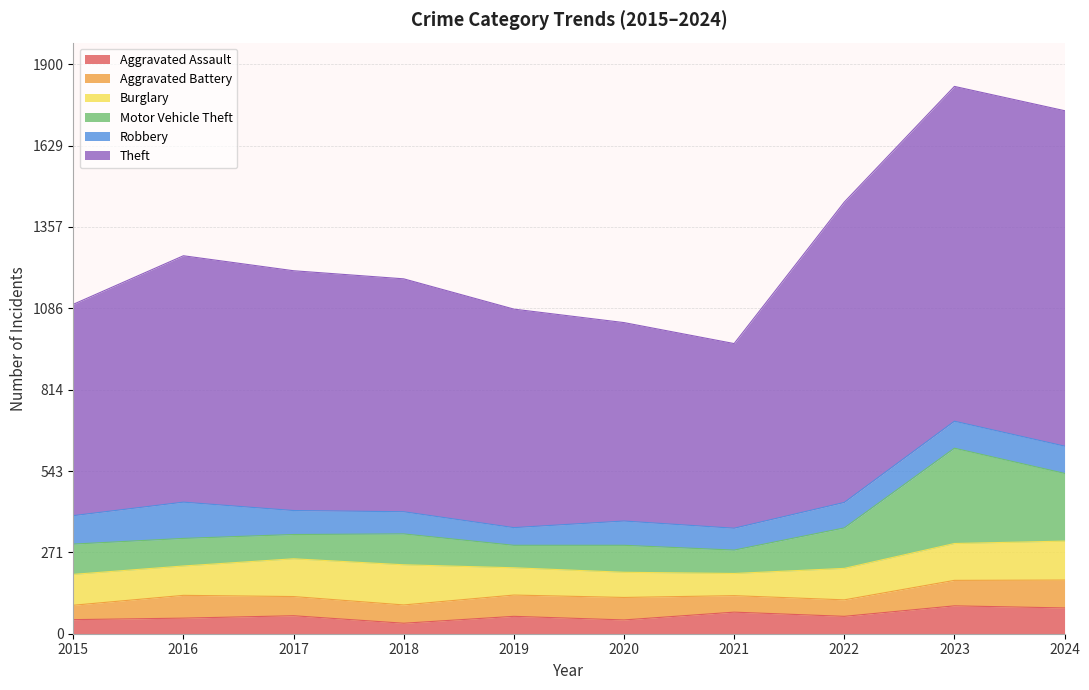

What is the total value across all series at 2019?

1083